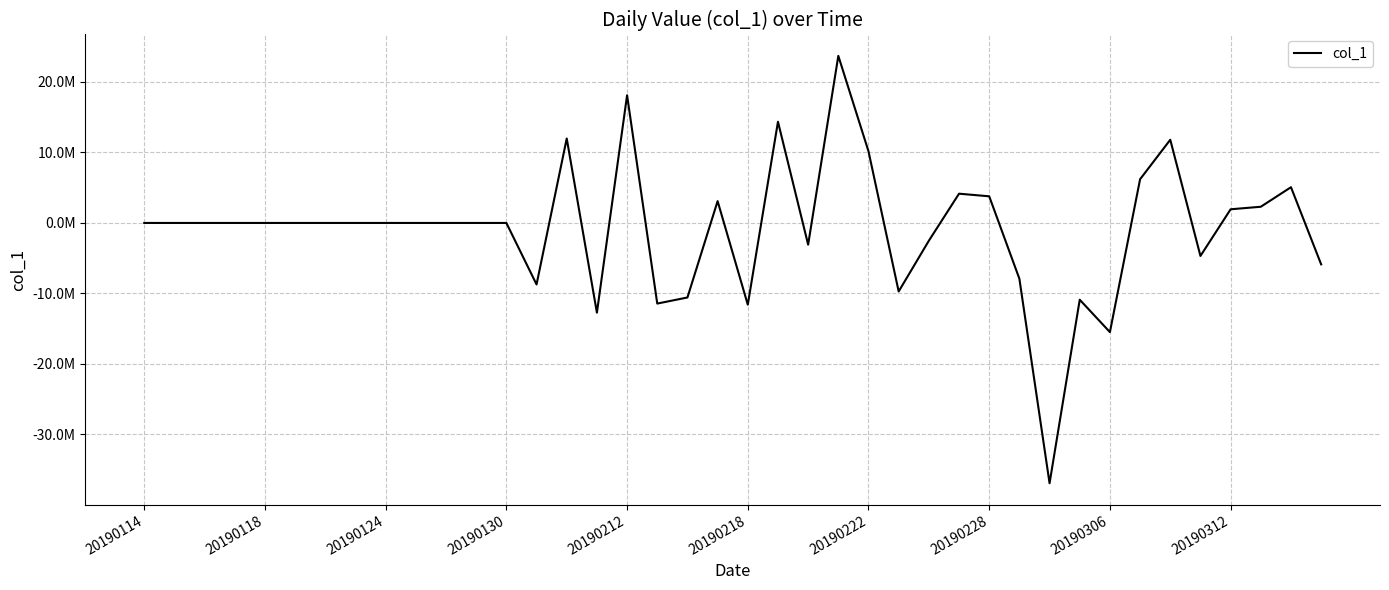

What is the value of the 33rd point from the left?

-15486330.2